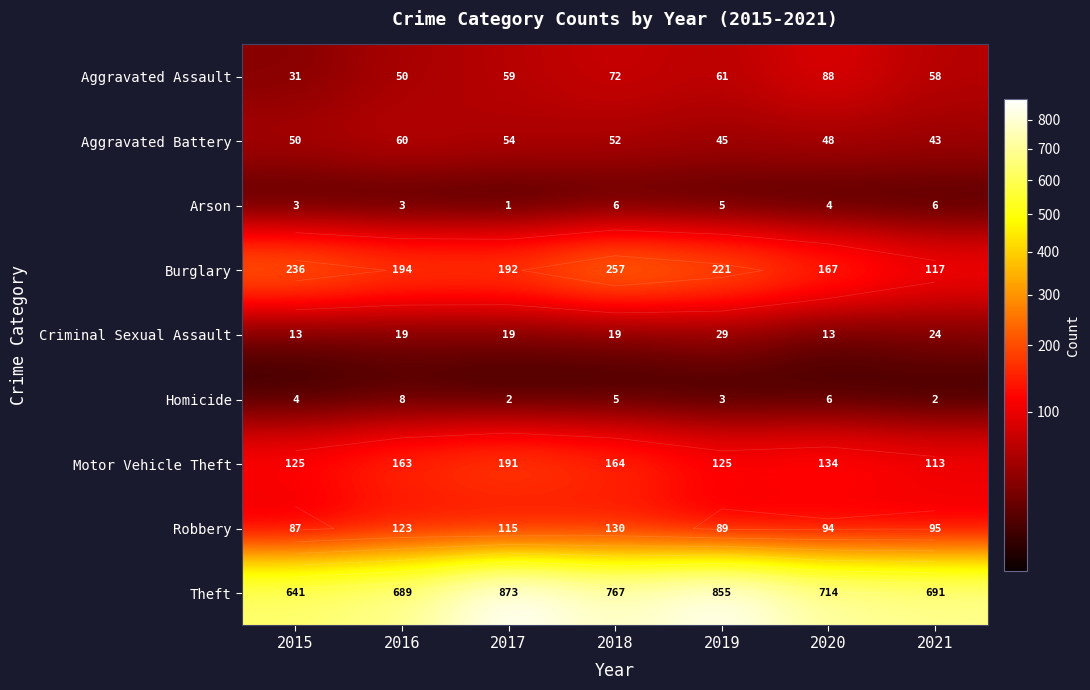

Where does the Motor Vehicle Theft series first go above 134?

2016